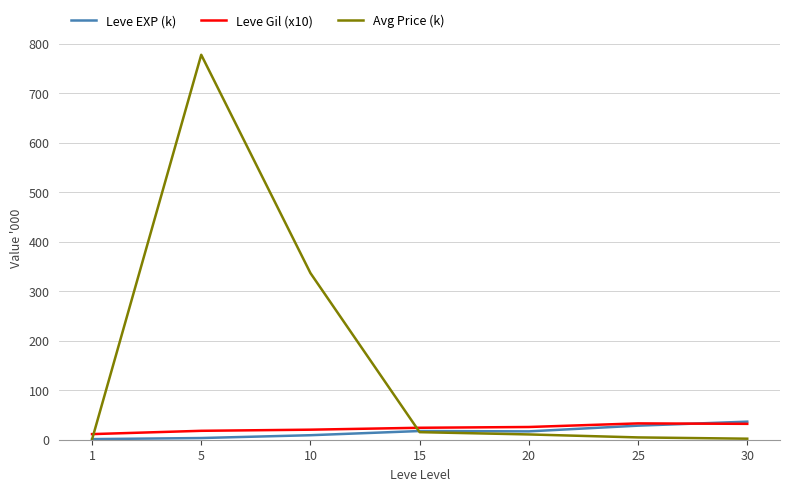

How many distinct data groups are displayed?

3